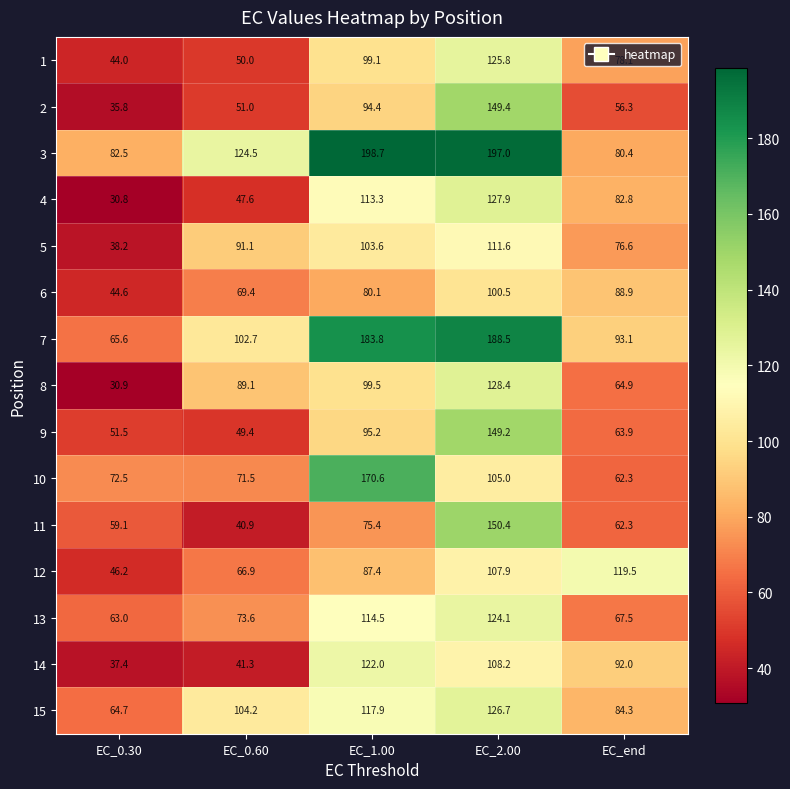

At which category is the sum across all series the highest?

EC_2.00